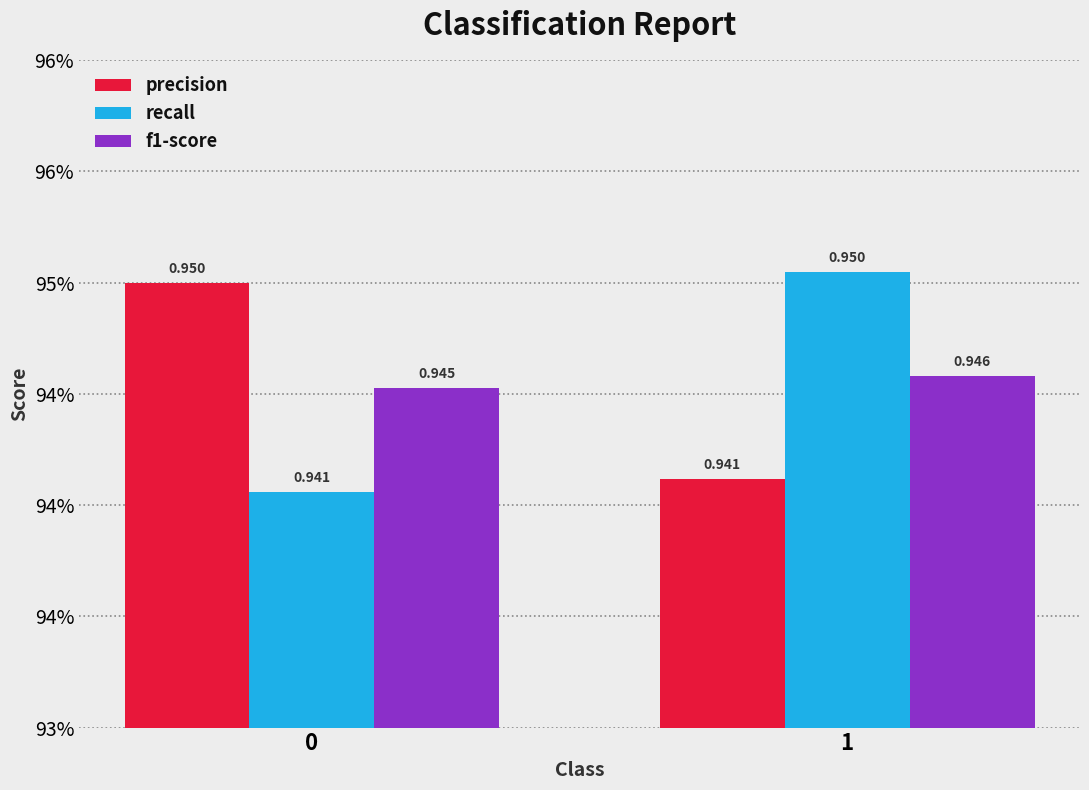

What are all the series names shown in the legend?

precision, recall, f1-score